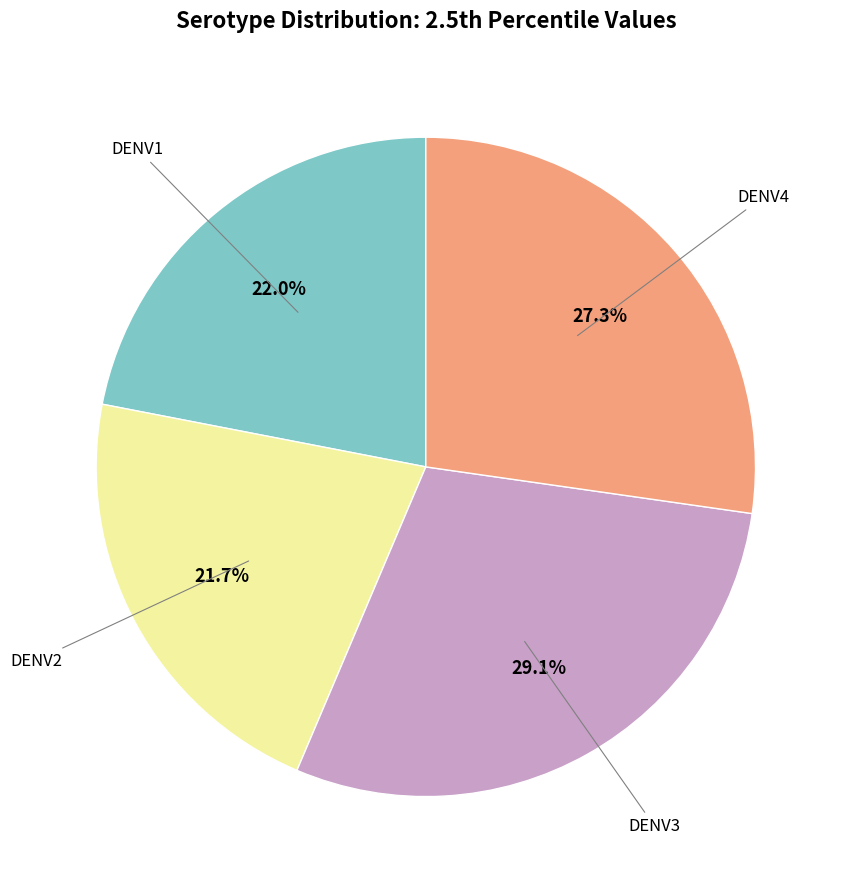

To the nearest percent, what is the average slice percentage?

25%